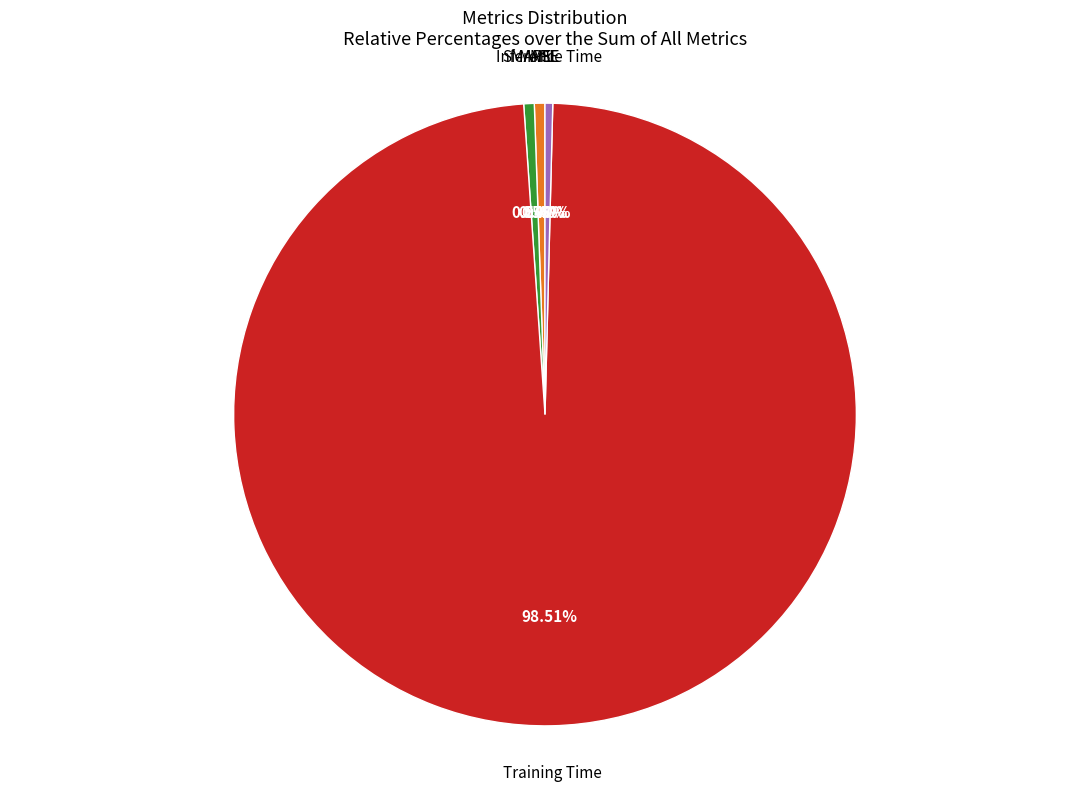

Is there a majority slice in this chart?

Yes